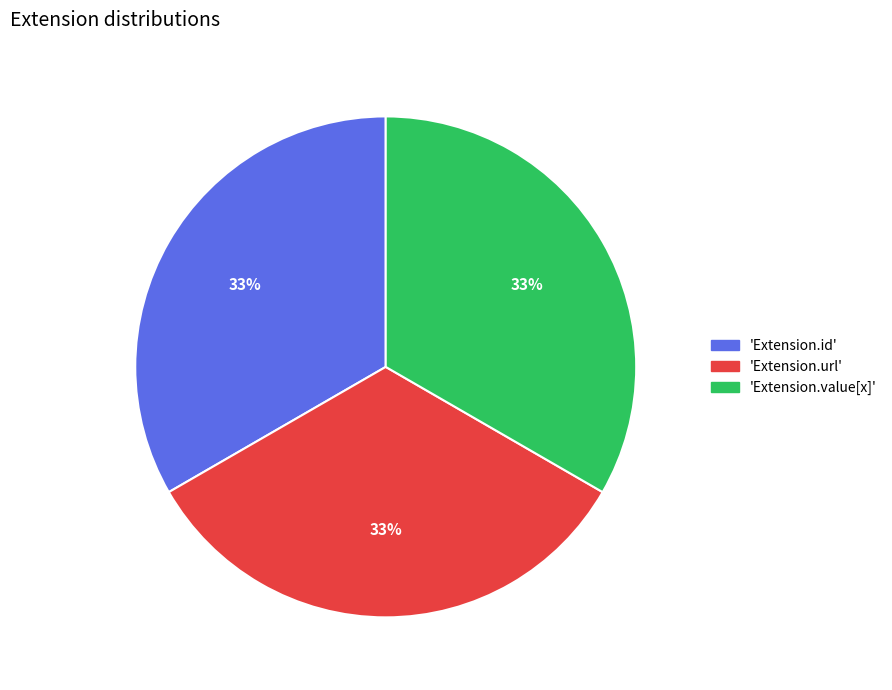

Does any single category account for the majority?

No